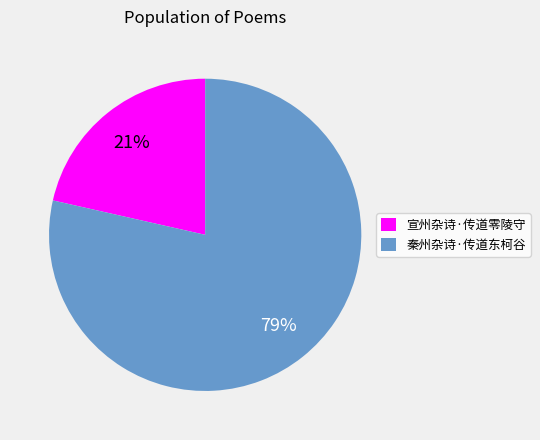

To the nearest percent, what is the combined percentage of 秦州杂诗·传道东柯谷 and 宣州杂诗·传道零陵守?

100%